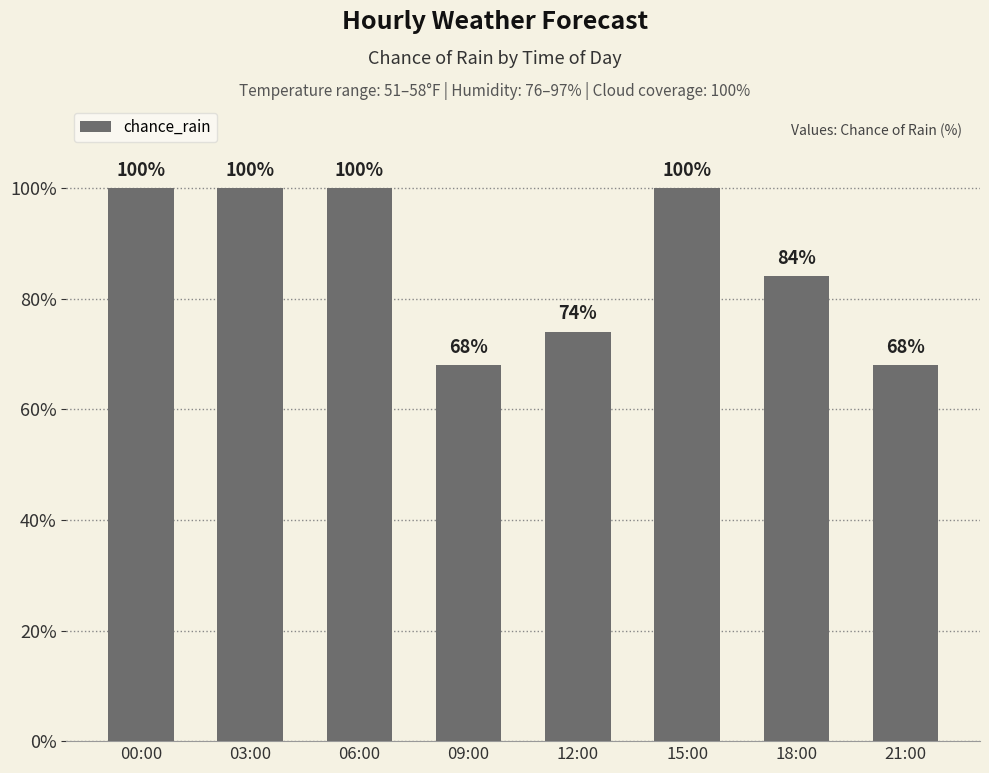

What is the label of the 4th bar from the left?

09:00